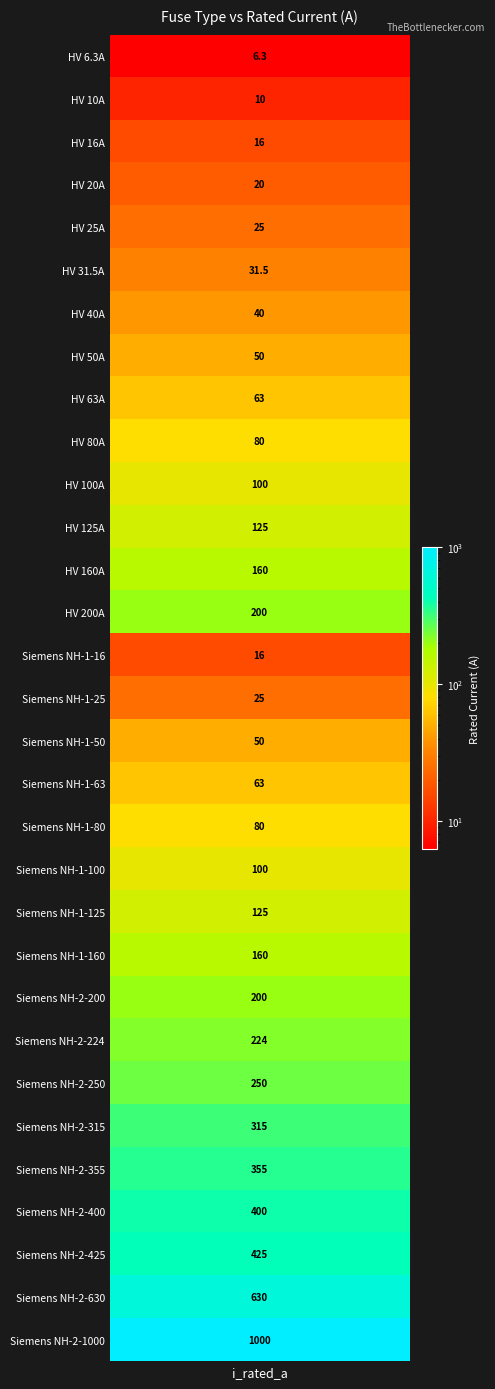

Reading right to left, extract all data points from this chart.

Siemens NH-2-1000=1000.0	Siemens NH-2-630=630.0	Siemens NH-2-425=425.0	Siemens NH-2-400=400.0	Siemens NH-2-355=355.0	Siemens NH-2-315=315.0	Siemens NH-2-250=250.0	Siemens NH-2-224=224.0	Siemens NH-2-200=200.0	Siemens NH-1-160=160.0	Siemens NH-1-125=125.0	Siemens NH-1-100=100.0	Siemens NH-1-80=80.0	Siemens NH-1-63=63.0	Siemens NH-1-50=50.0	Siemens NH-1-25=25.0	Siemens NH-1-16=16.0	HV 200A=200.0	HV 160A=160.0	HV 125A=125.0	HV 100A=100.0	HV 80A=80.0	HV 63A=63.0	HV 50A=50.0	HV 40A=40.0	HV 31.5A=31.5	HV 25A=25.0	HV 20A=20.0	HV 16A=16.0	HV 10A=10.0	HV 6.3A=6.3